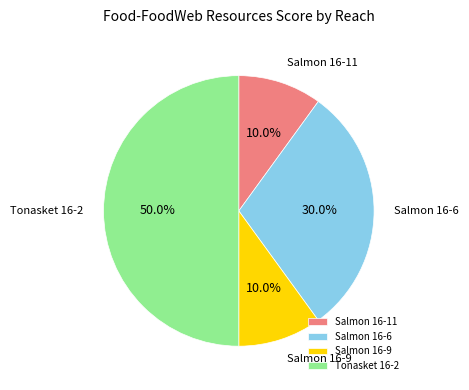

Which slice is the largest?

Tonasket 16-2